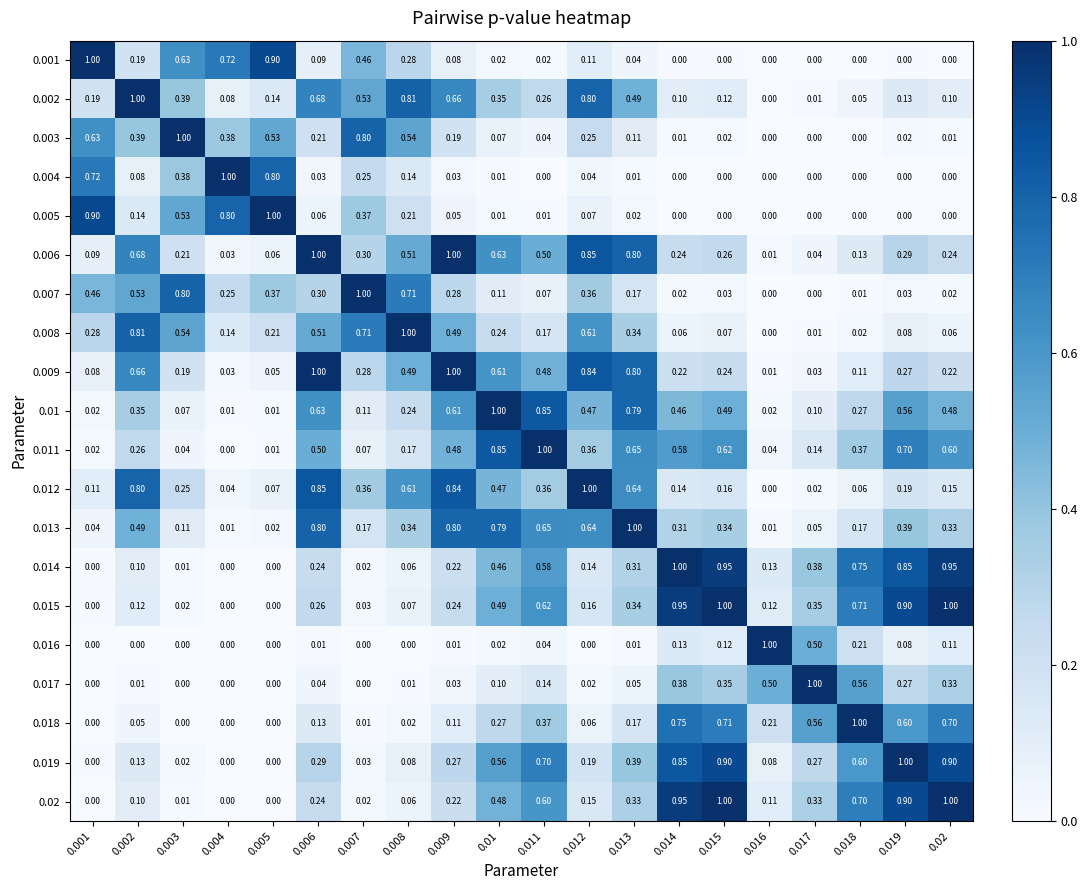

Is the value of 0.002 at 0.016 greater than the value of 0.001 at 0.004?

No